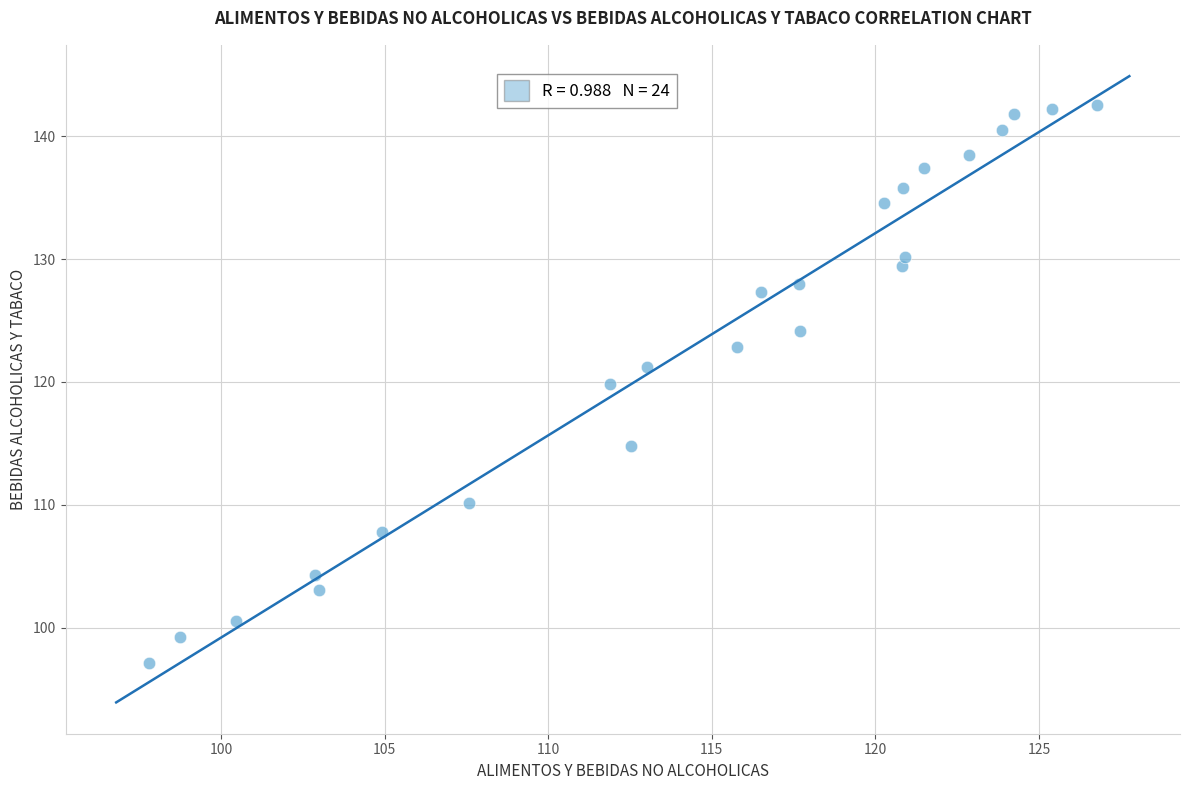

What is the range of X values (max minus min)?

29.0